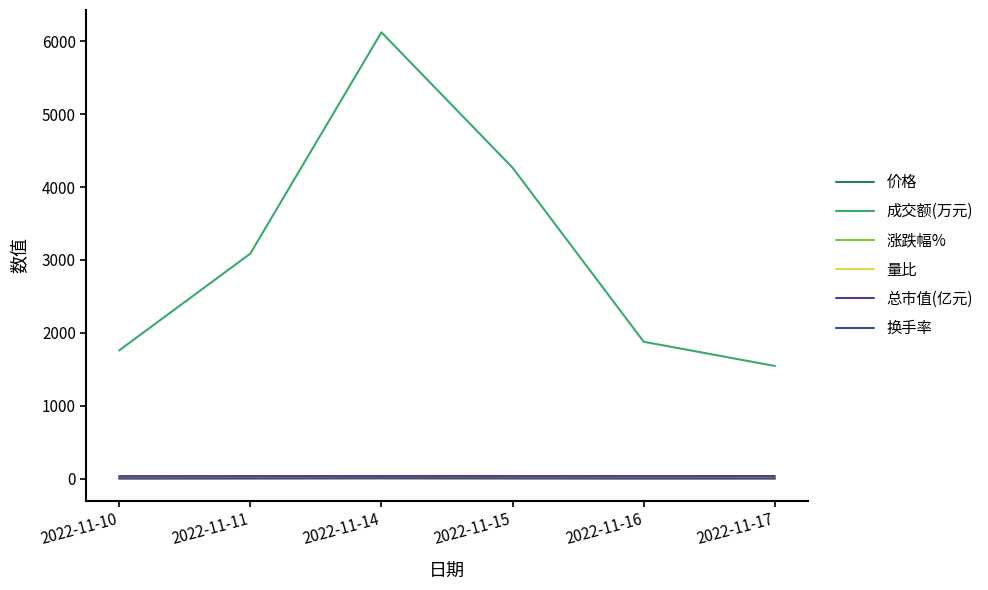

What are all the series names shown in the legend?

价格, 成交额(万元), 涨跌幅%, 量比, 总市值(亿元), 换手率